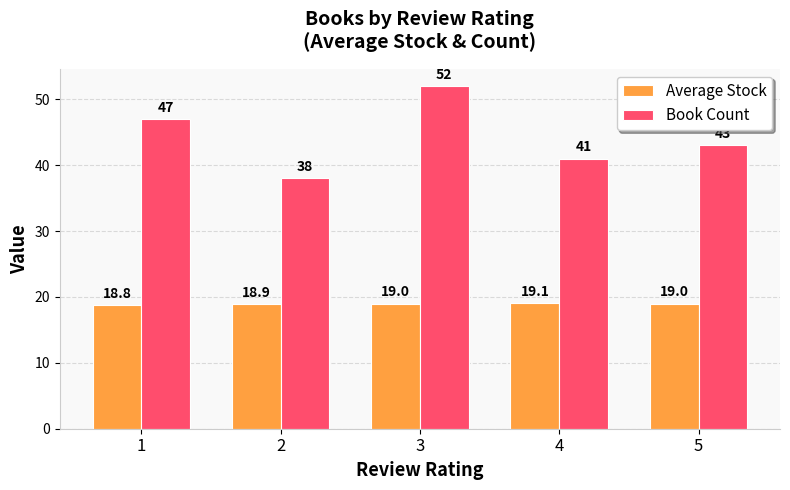

Which series has the largest total across all categories?

Book Count